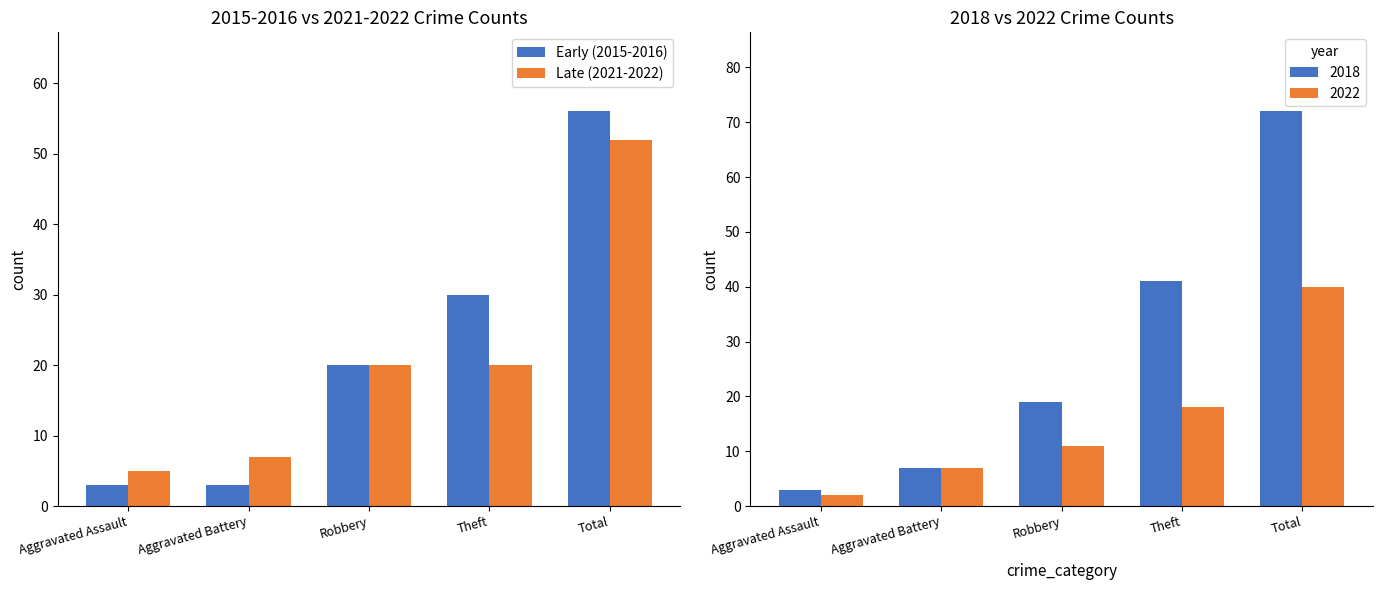

What position from the right is Total?

1